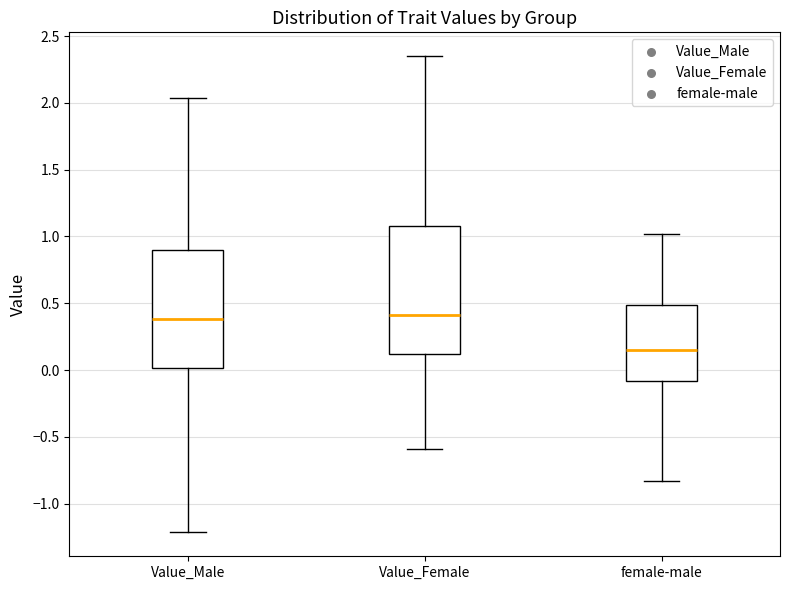

Where is the upper edge of the box for Value_Female on the y-axis? The values are not printed on the chart, so give them approximately, as read against the axis.

1.10